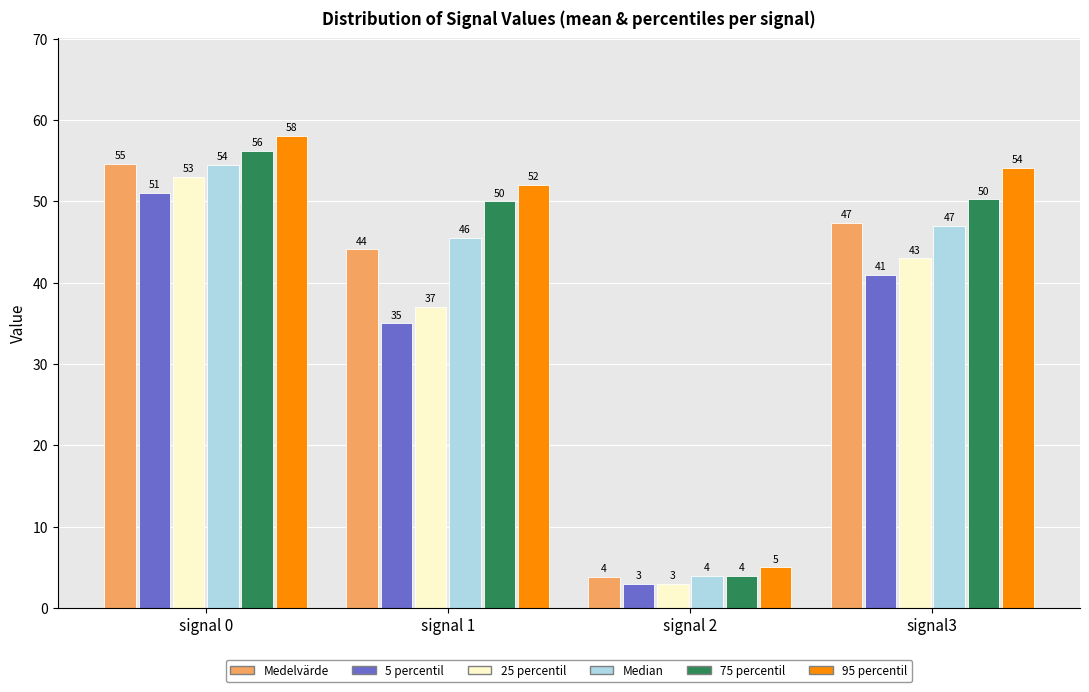

Rank the categories by Median value from lowest to highest.

signal 2, signal 1, signal3, signal 0